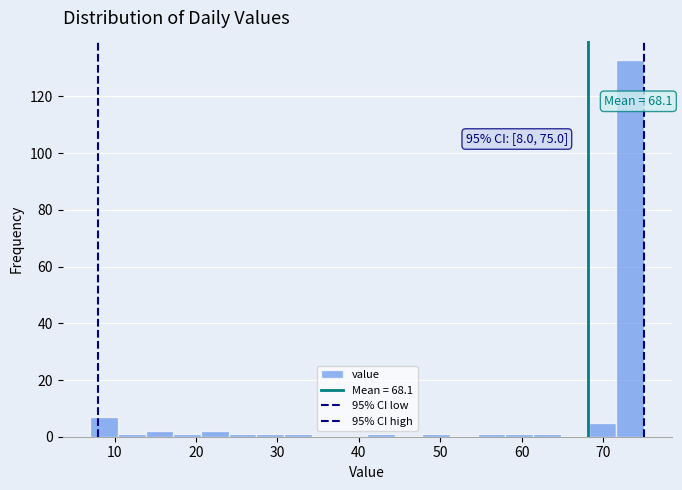

Around what value on the x-axis is the tallest bar? Give the approximate position of its centre, as read against the axis.

73